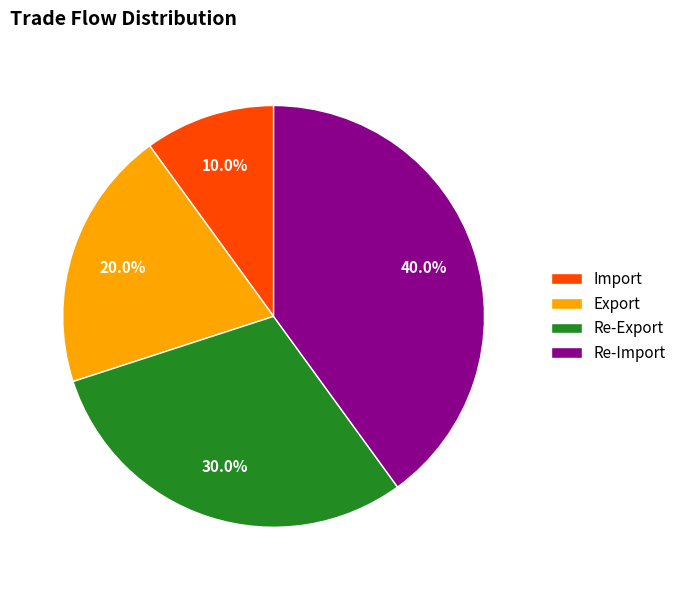

Which has a higher value, Import or Re-Export?

Re-Export